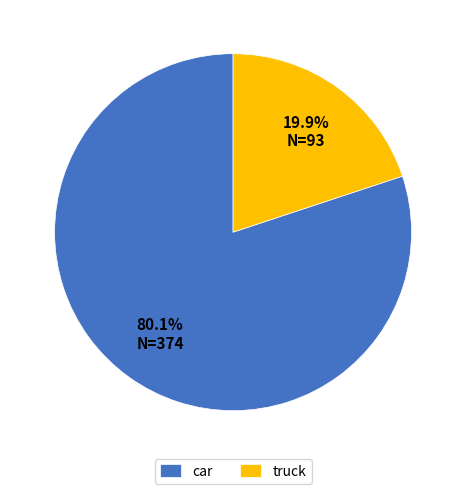

How many slices are in this pie chart?

2